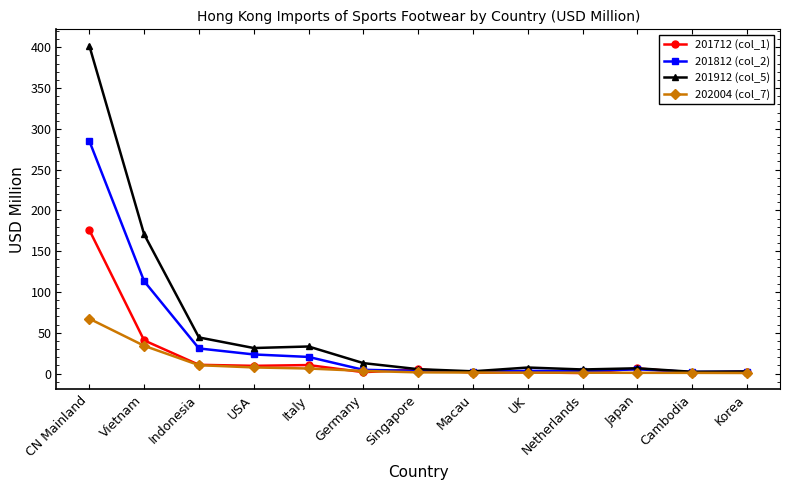

True or false: 201712 (col_1) has a value of 2.0 at Korea.

True